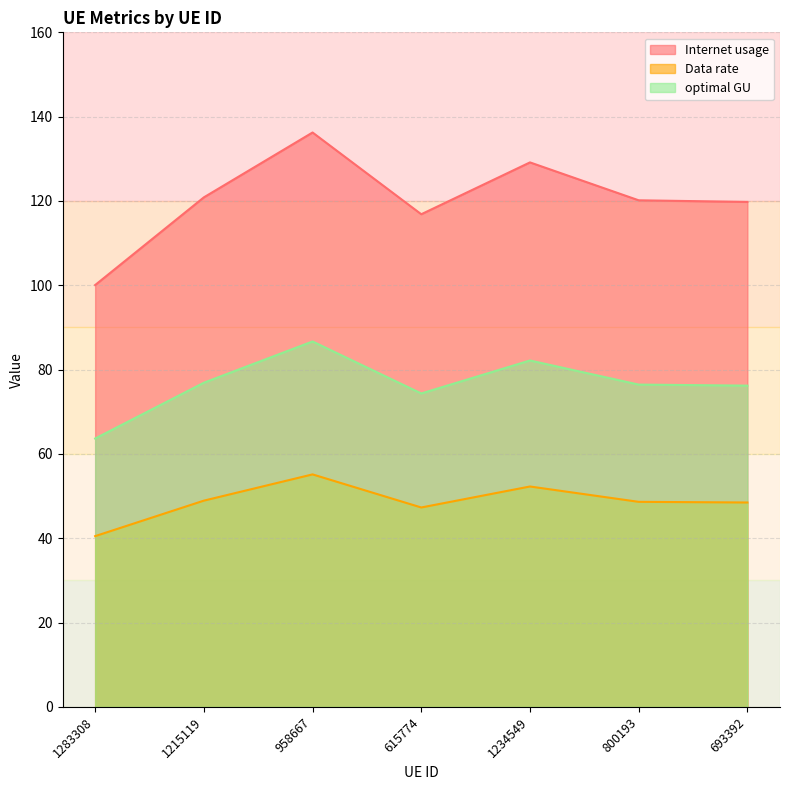

Where is the first local maximum for optimal GU?

958667